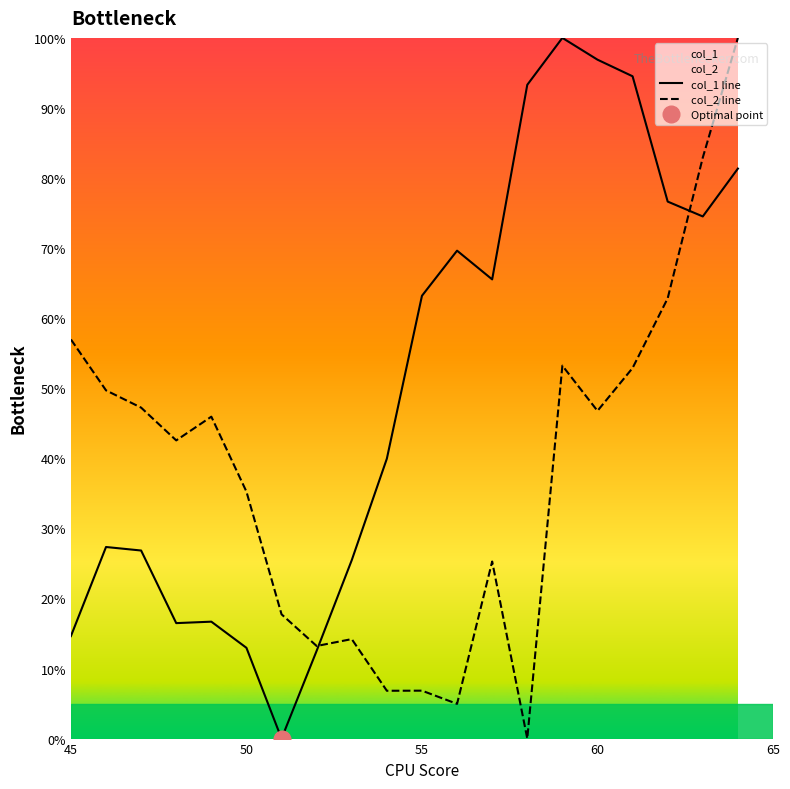

What is the maximum value for col_1 line?

100.0